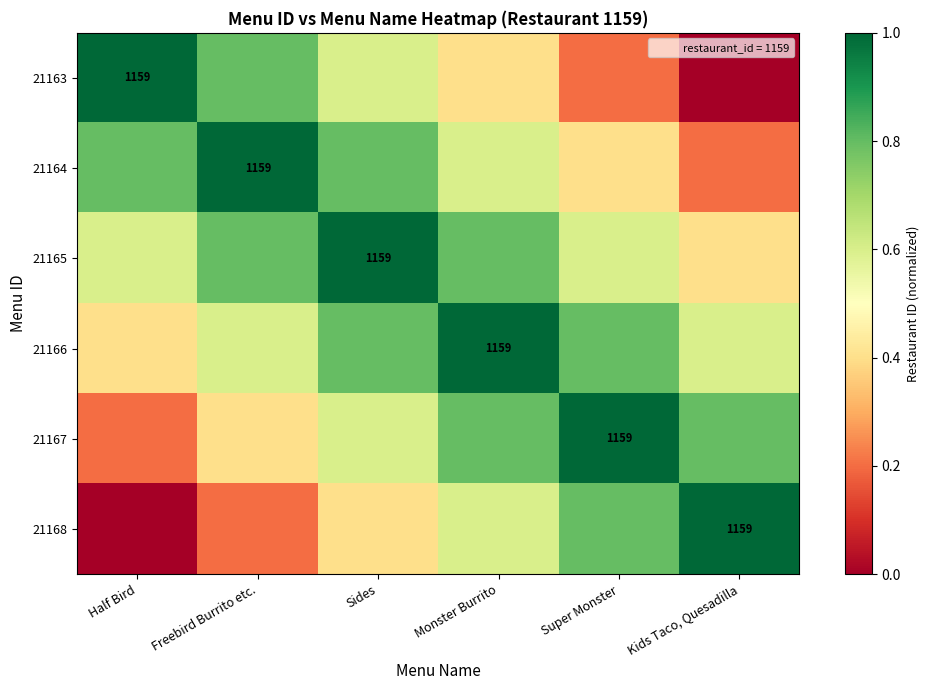

At which category is the sum across all series the highest?

Sides